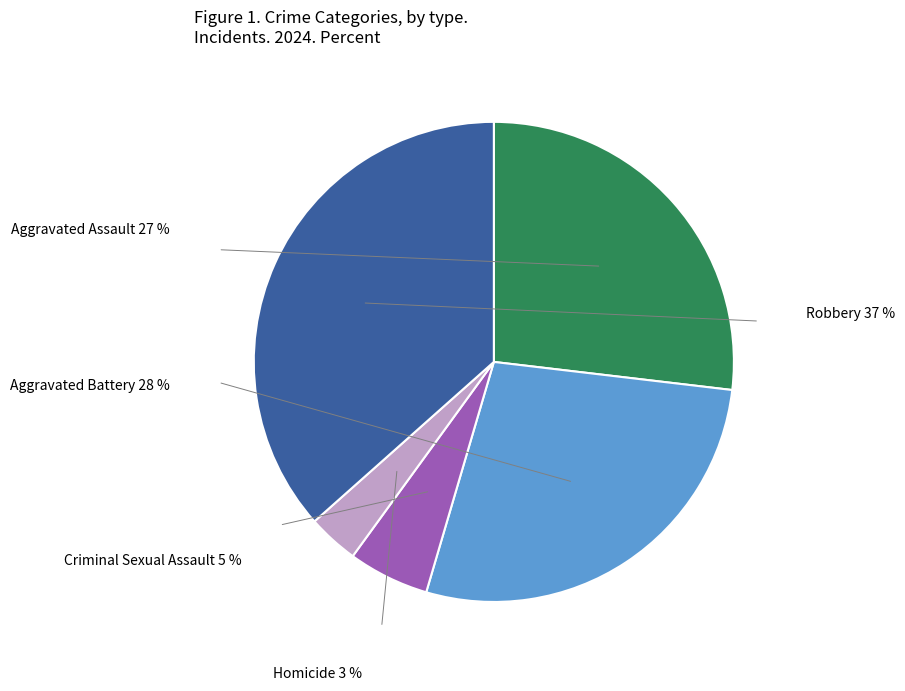

What percentage is NOT represented by Criminal Sexual Assault?

94.5%